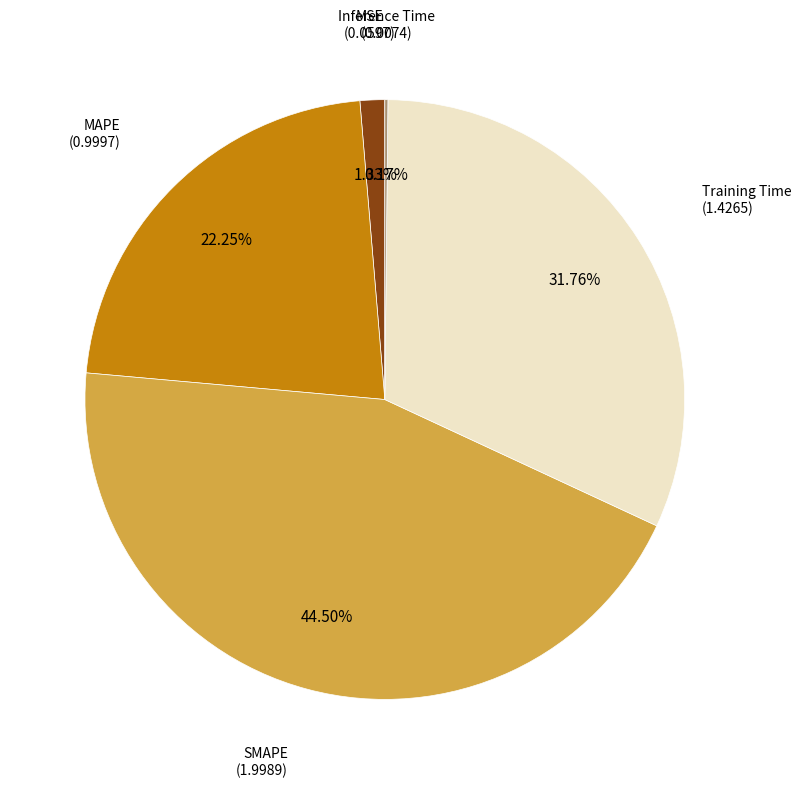

Is there any slice that represents more than half of the pie?

No